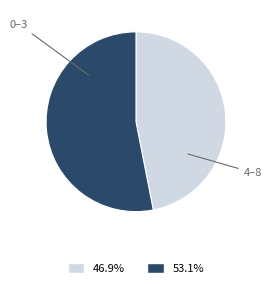

How many slices are in this pie chart?

2